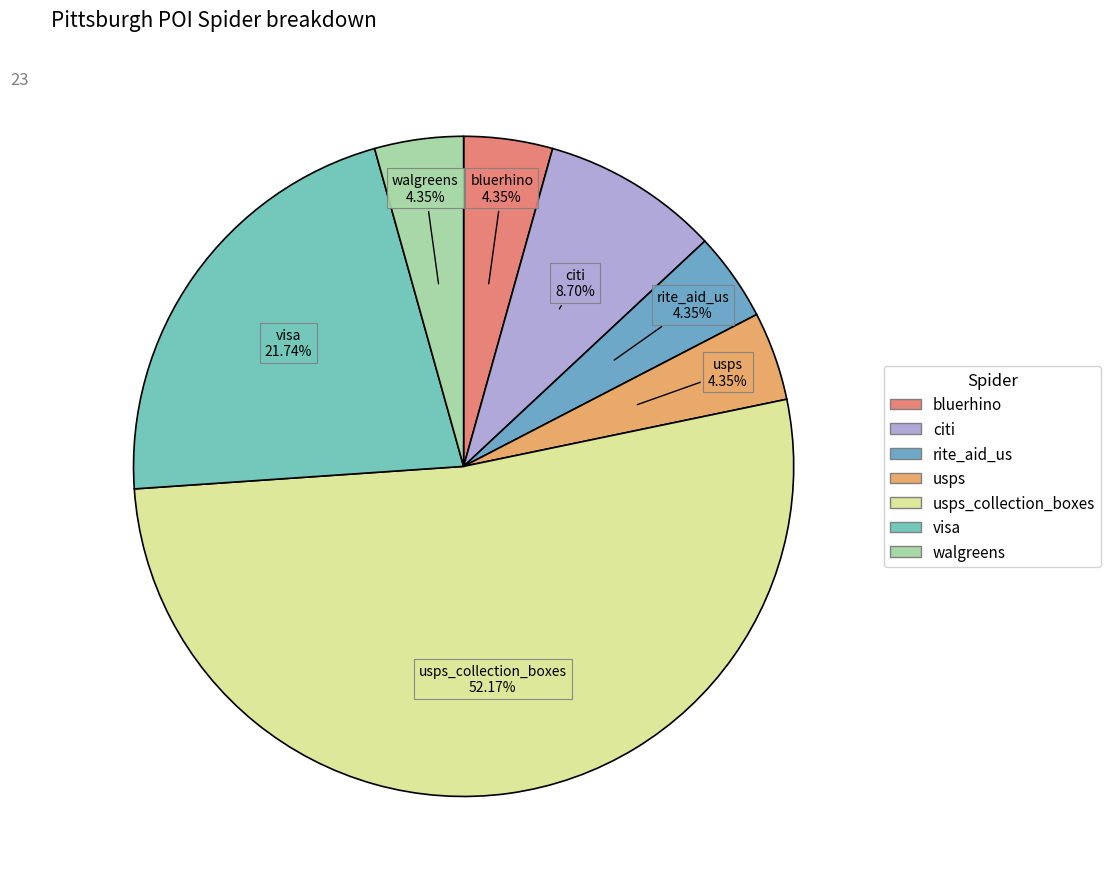

Count the number of slices in the pie.

7